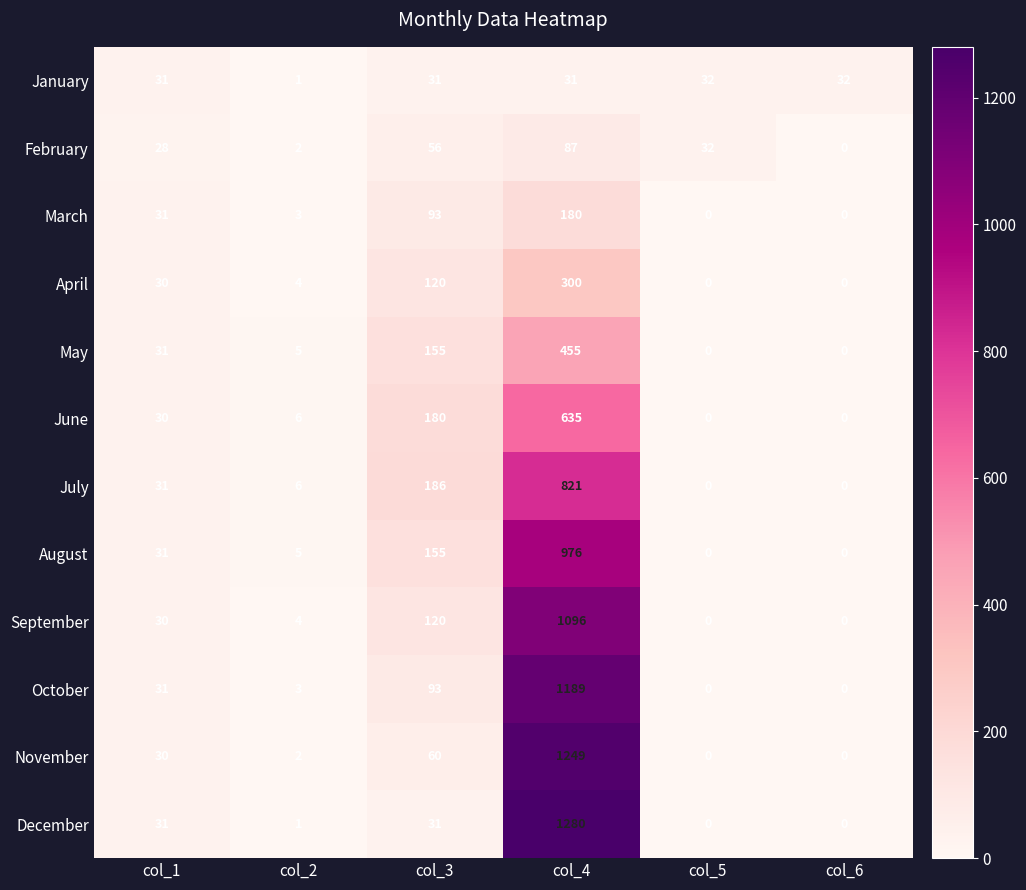

List the series in order of their peak value, lowest first.

January, February, March, April, May, June, July, August, September, October, November, December